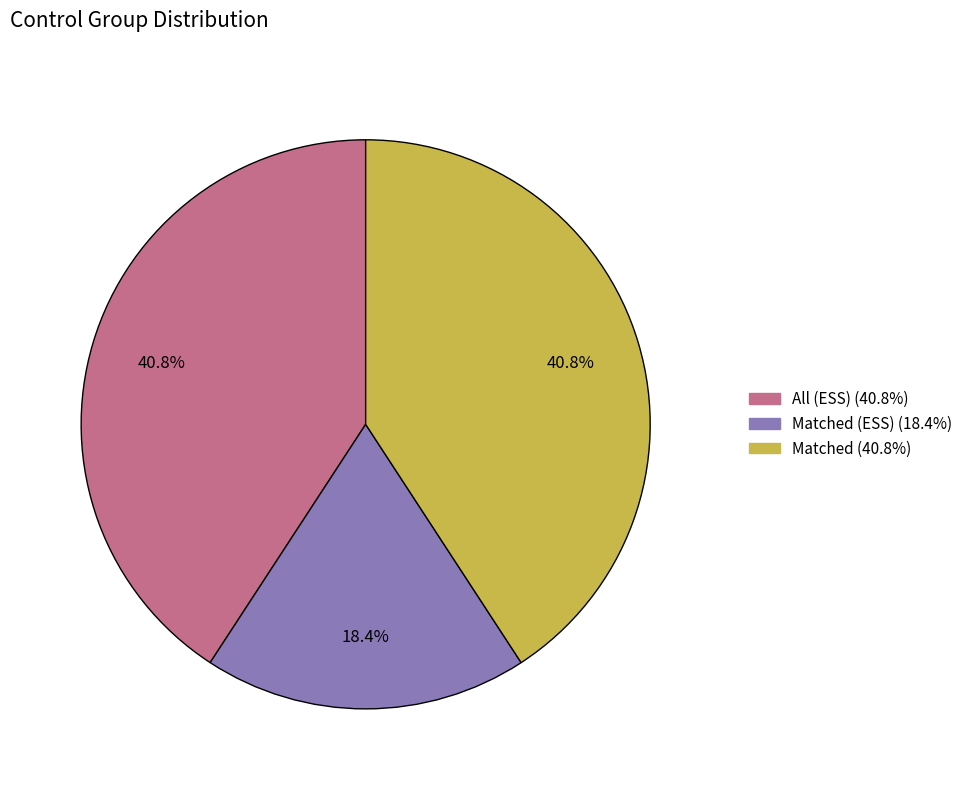

To the nearest percent, what is the difference between the largest and smallest slice percentages?

22%